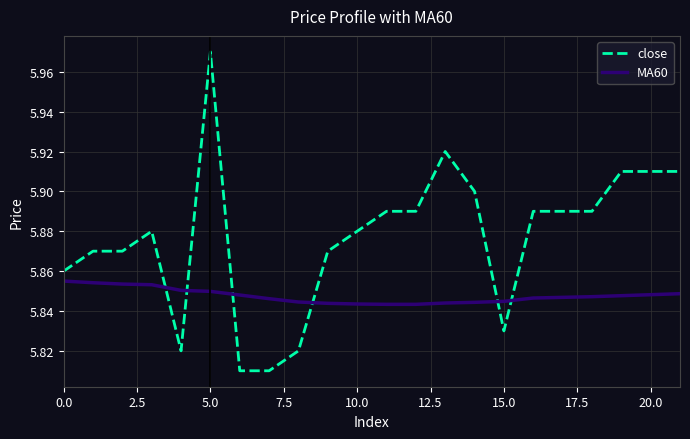

Which series has the widest spread of values?

close